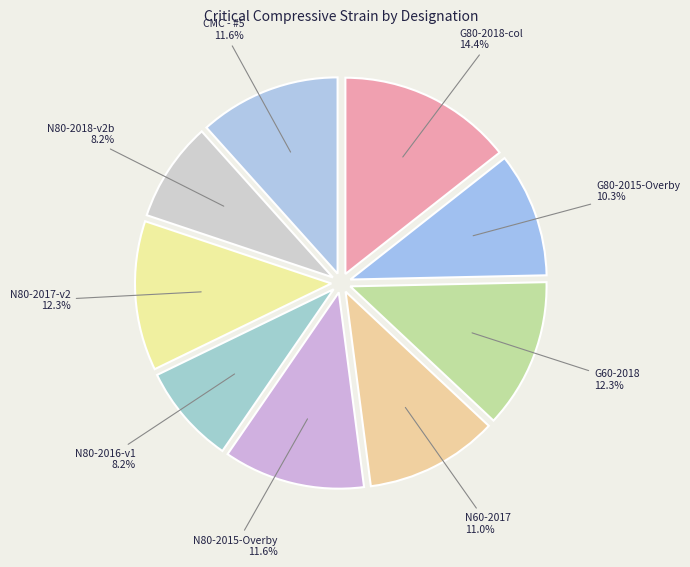

How much of the chart is everything except G60-2018?

87.7%